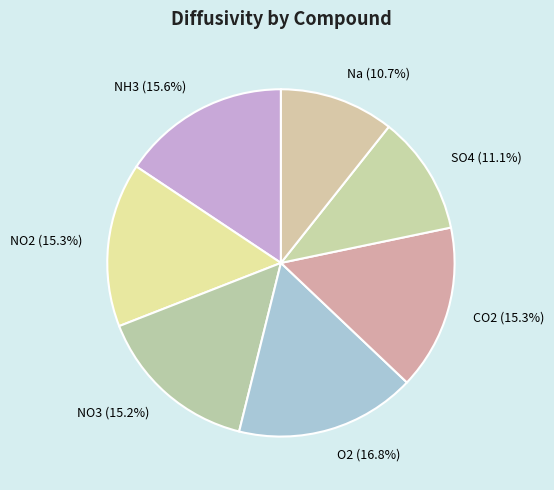

Count the number of slices in the pie.

7